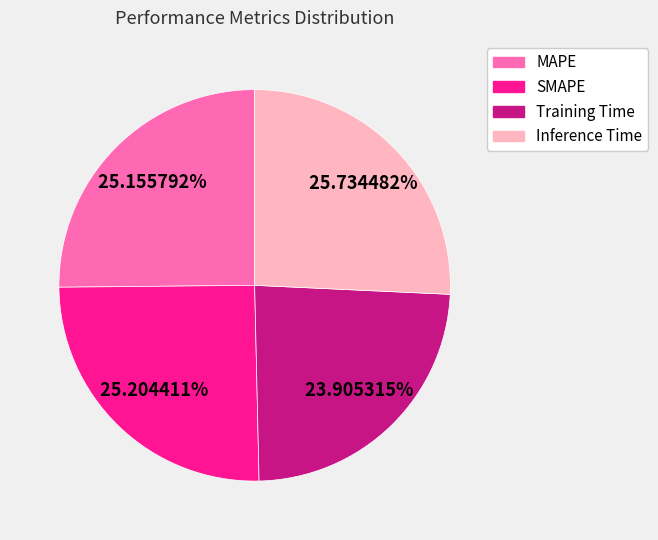

How many segments does this pie chart have?

4